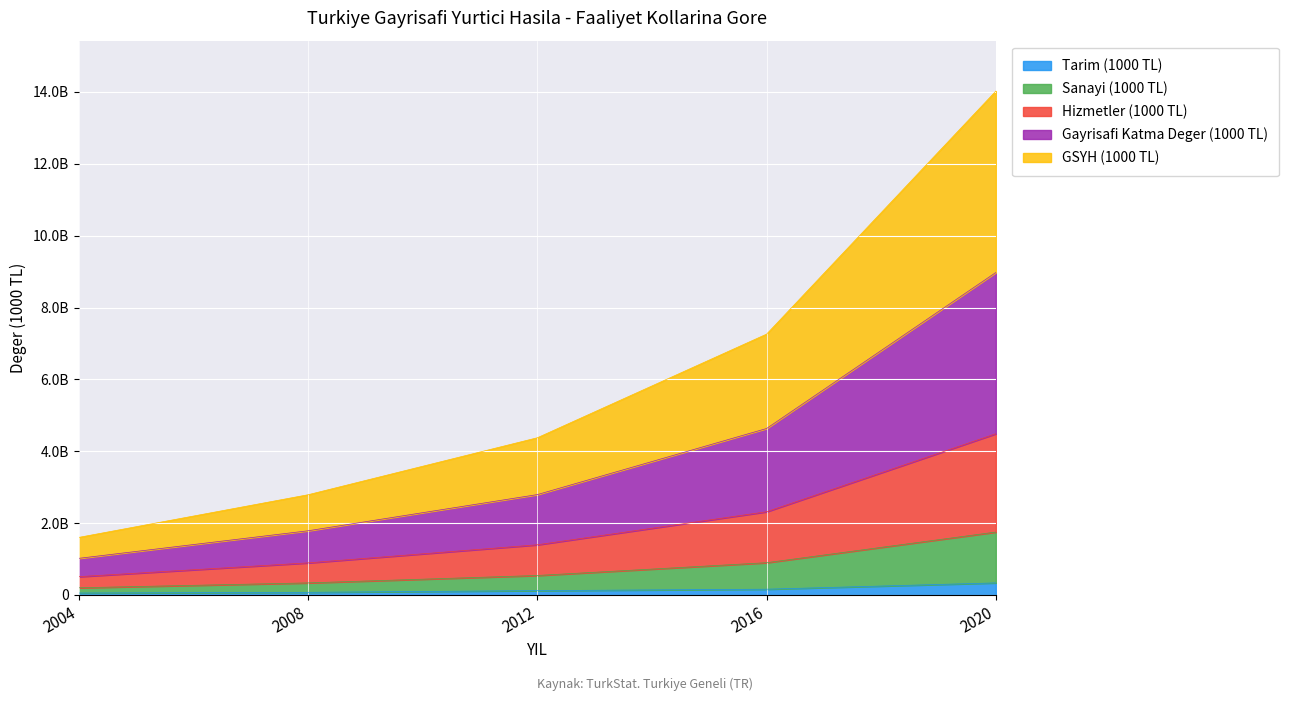

True or false: Tarim (1000 TL) and GSYH (1000 TL) intersect in this chart.

False